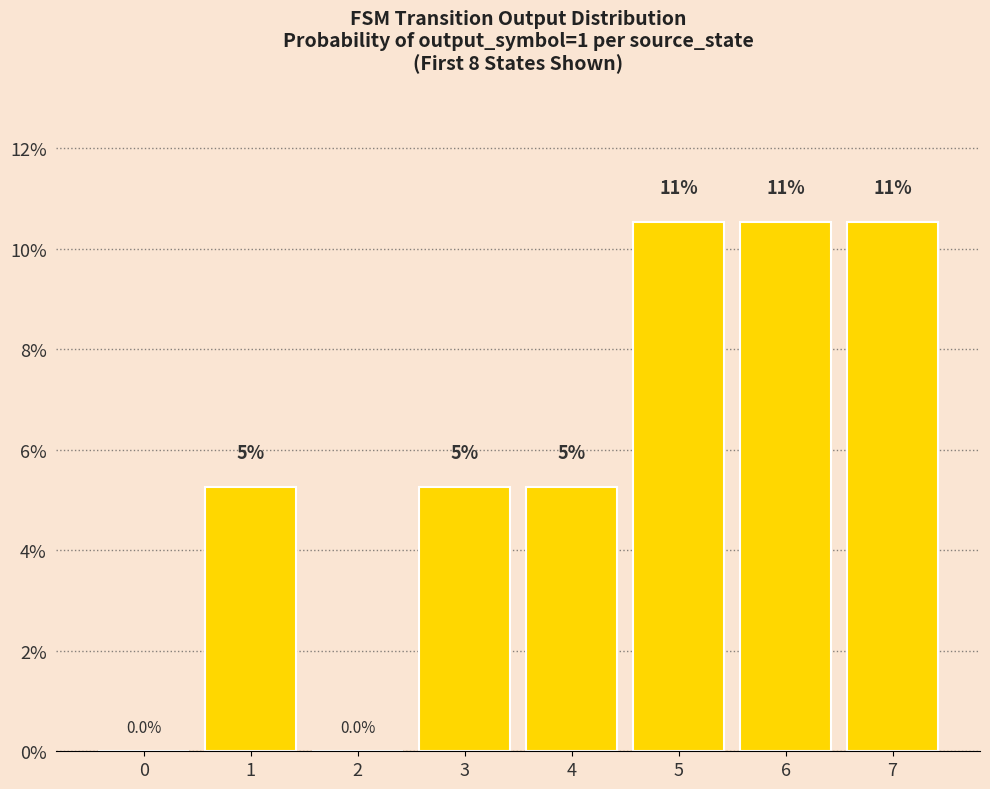

What is the average value?

5.9